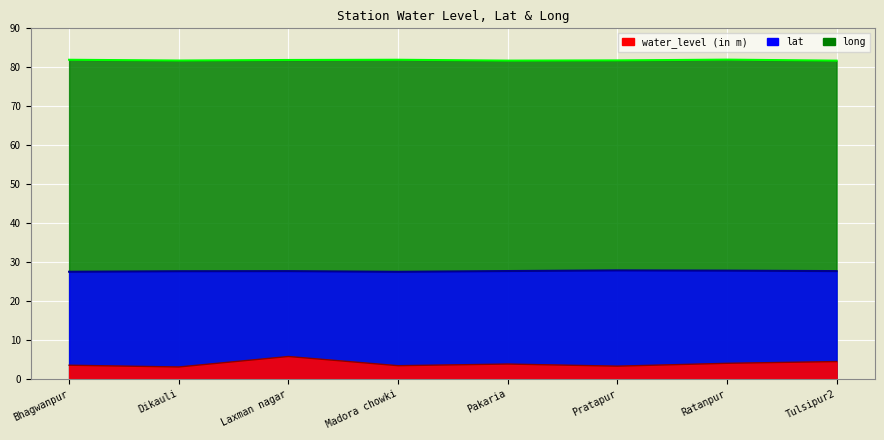

What is the smallest value displayed?

3.1